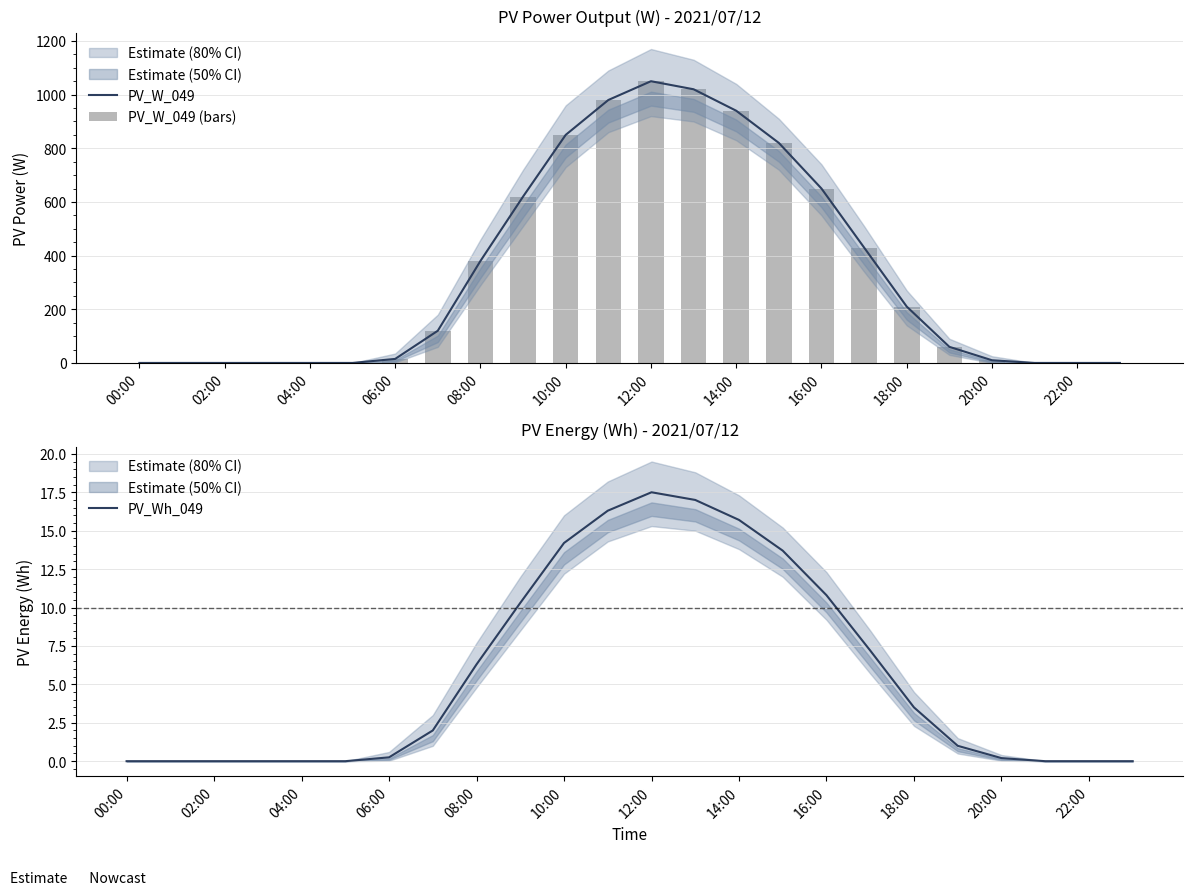

True or false: PV_Wh_049 has a value of 14.2 at 10:00.

True